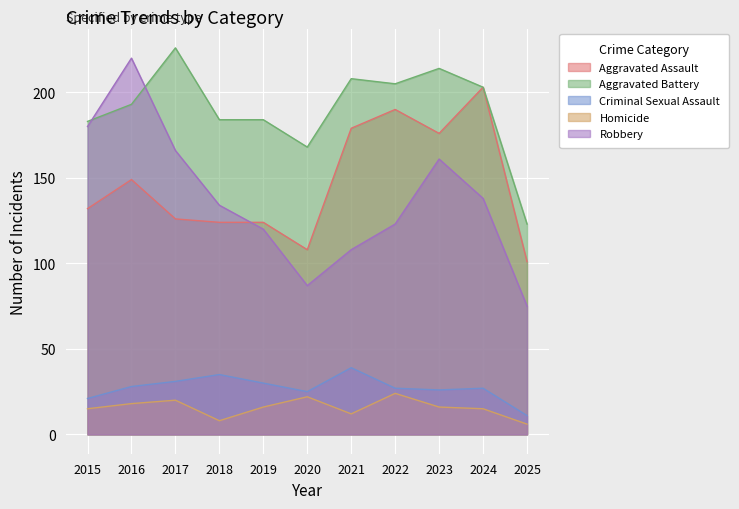

Which series has the widest spread of values?

Robbery